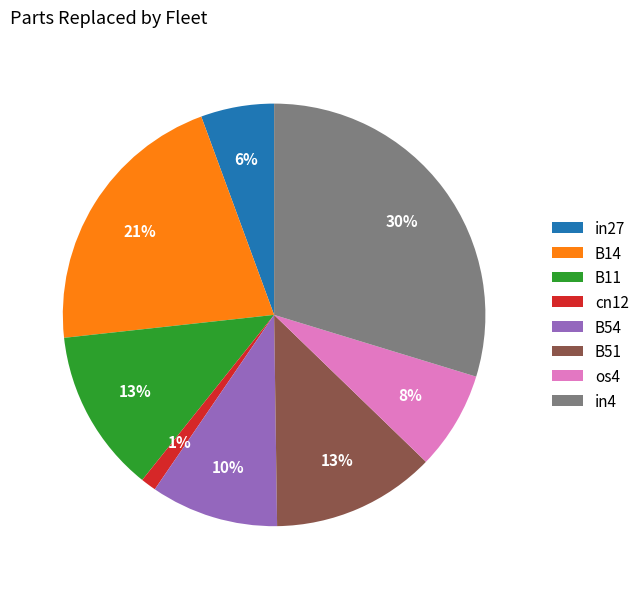

Between B14 and B11, which is larger?

B14